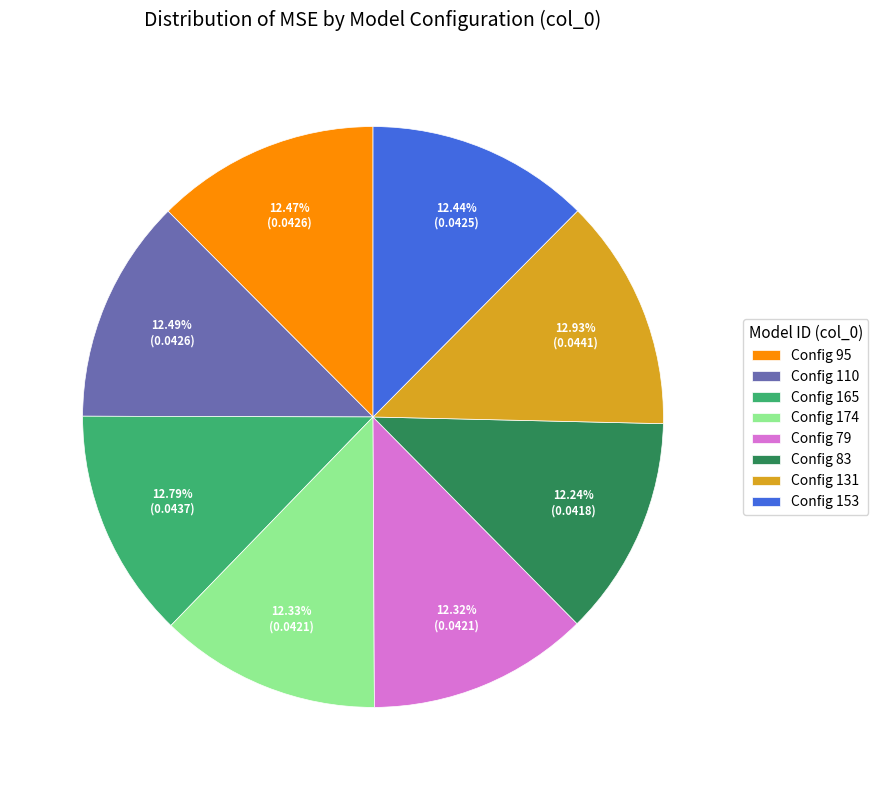

How many slices are in this pie chart?

8